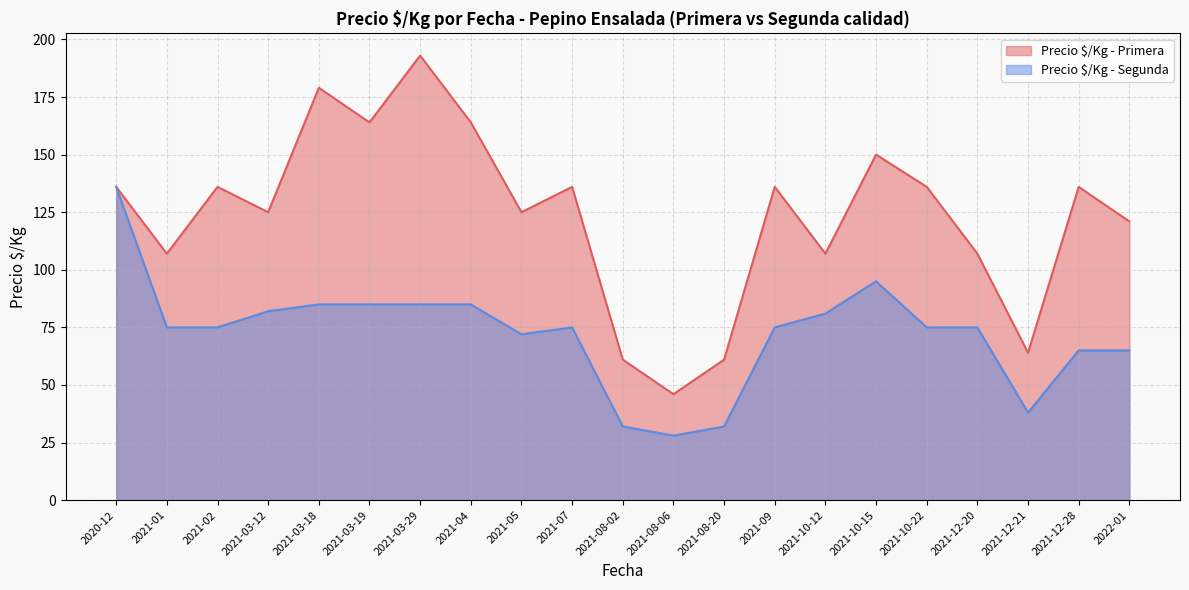

True or false: Precio $/Kg - Segunda and Precio $/Kg - Primera cross at least once.

False